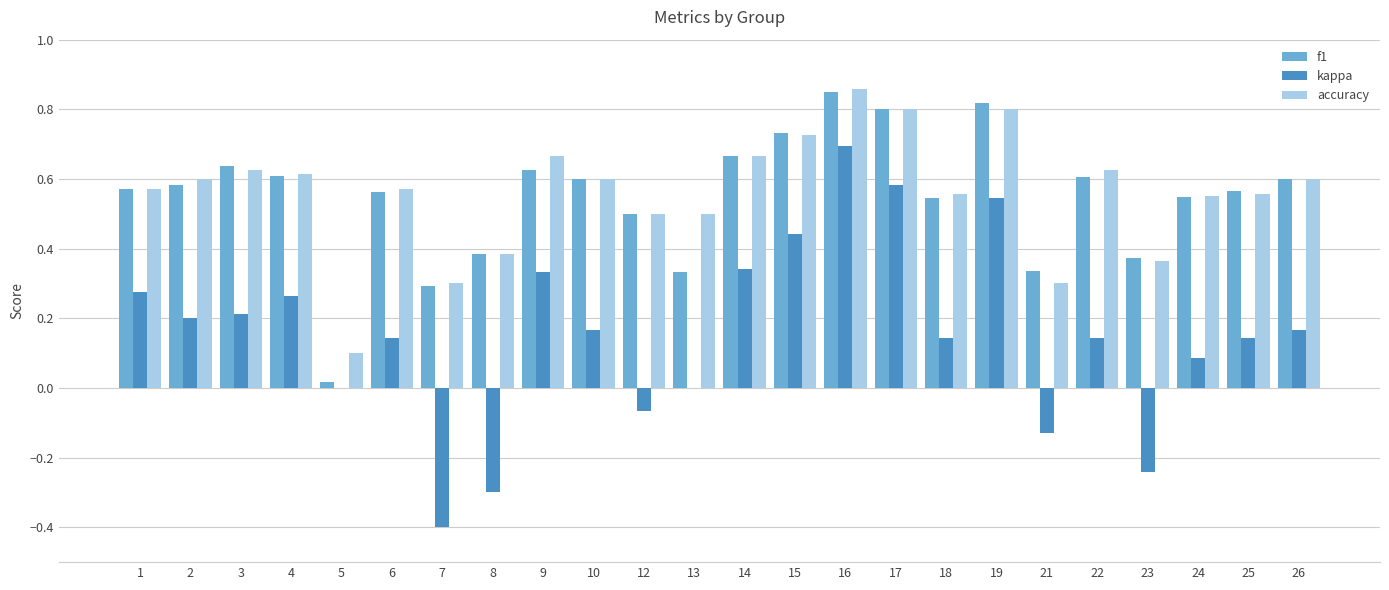

Is it true that f1 equals 0.2 at 24?

False